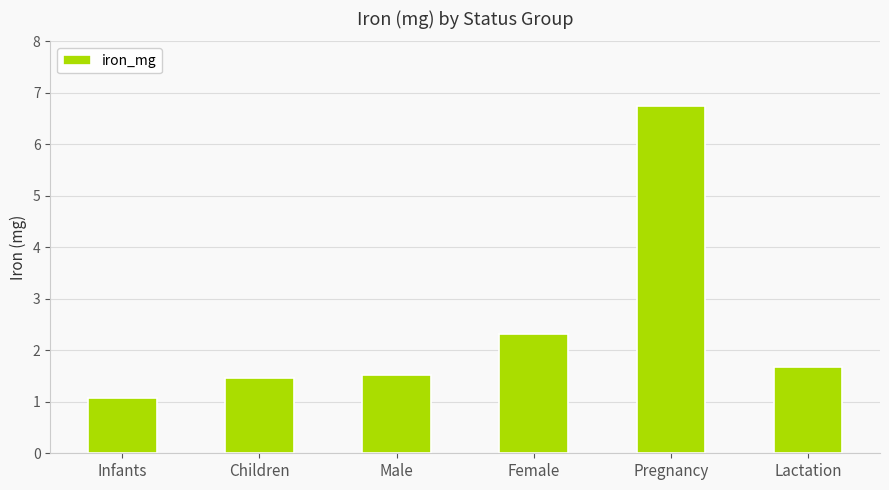

Reading right to left, transcribe all the data shown in this chart.

1.7	6.8	2.3	1.5	1.5	1.1